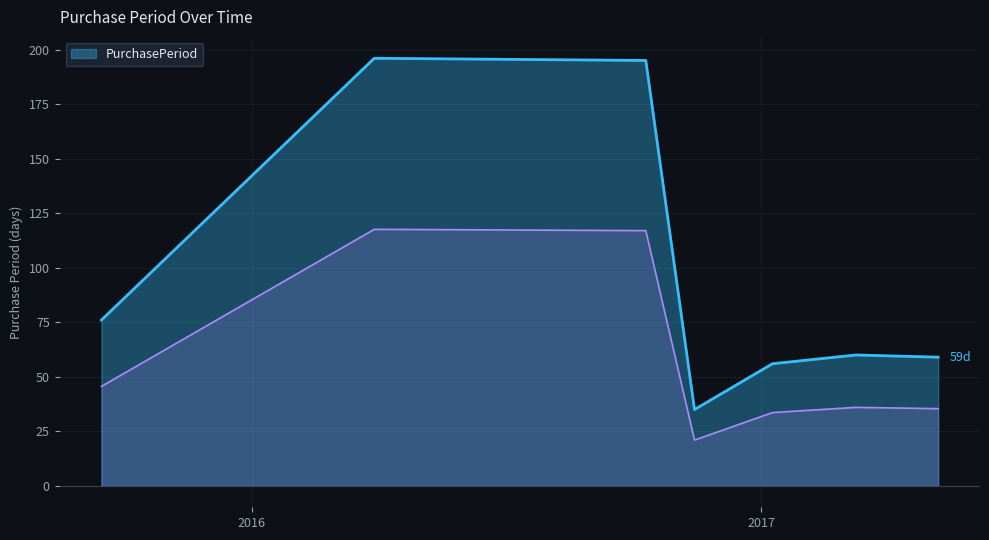

How many interior local peaks (higher than both neighbors) does the data have?

2